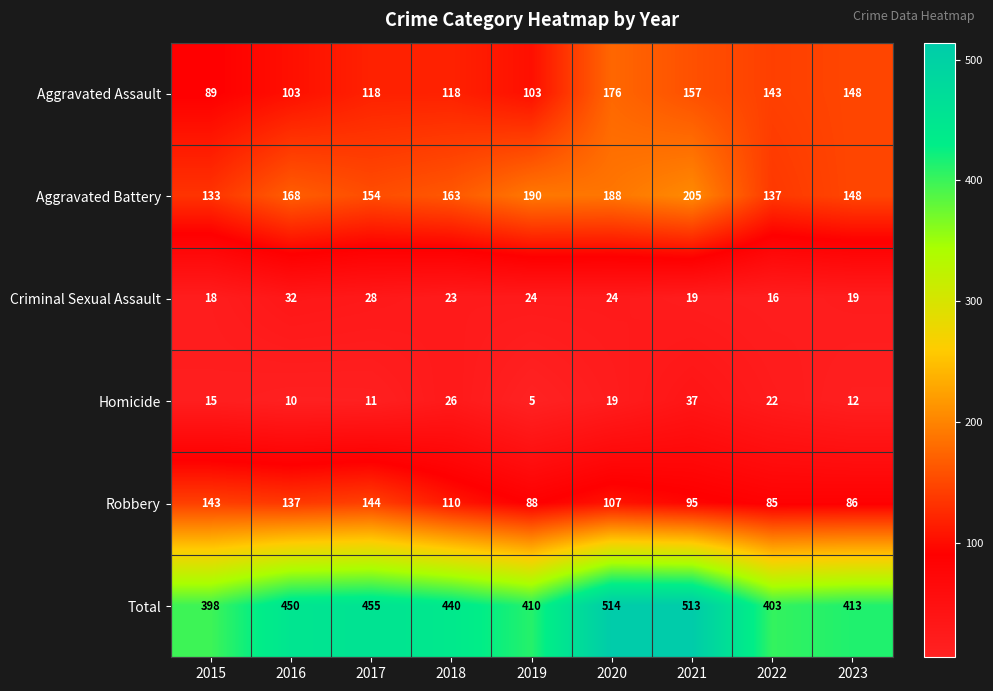

Rank the categories by Robbery value from lowest to highest.

2022, 2023, 2019, 2021, 2020, 2018, 2016, 2015, 2017